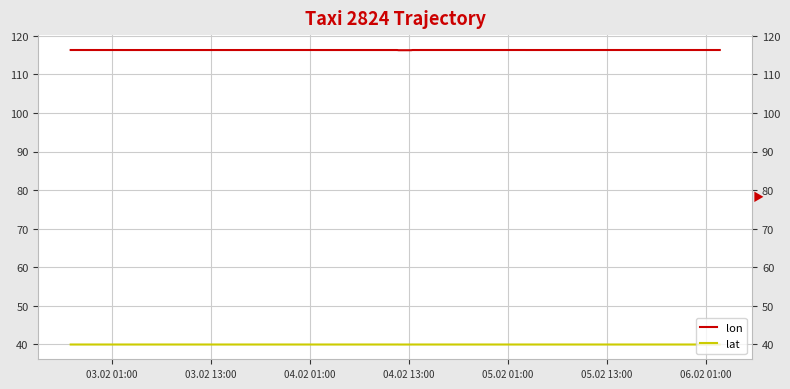

List the series in order of their peak value, lowest first.

lat, lon